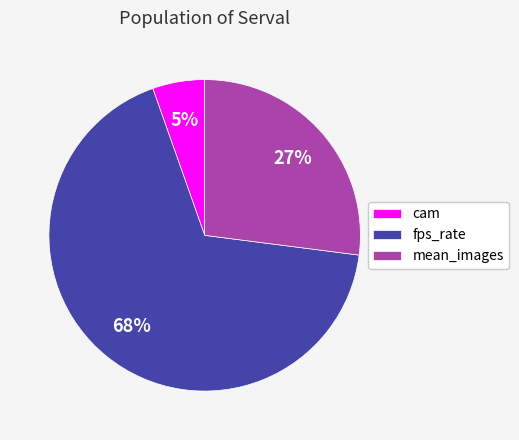

Which has a higher value, cam or fps_rate?

fps_rate